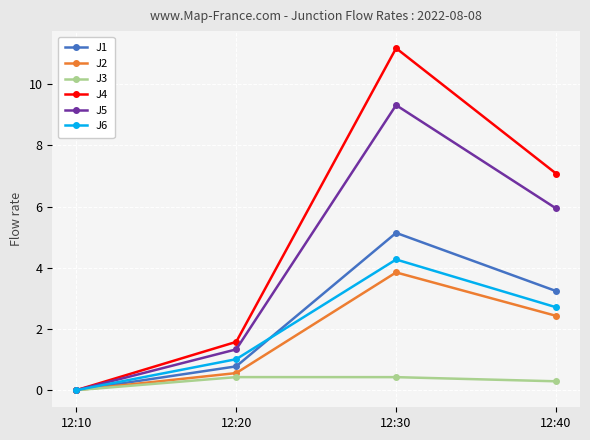

True or false: J4 has more than 0 interior local peaks.

True